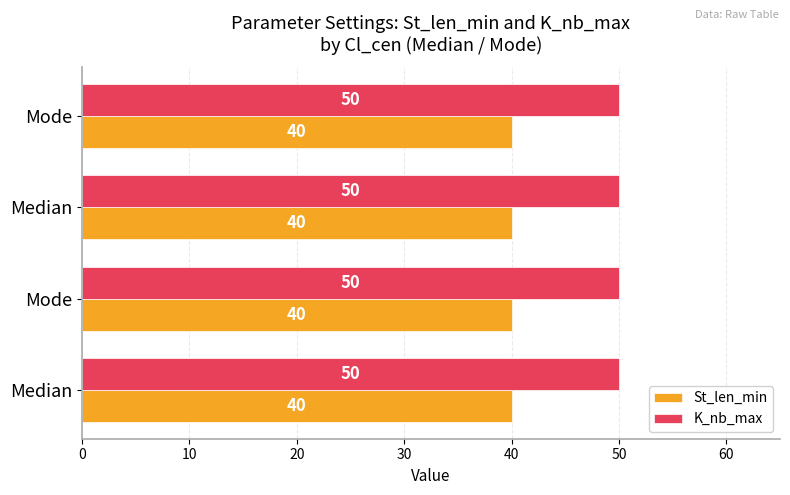

How many series are shown in this chart?

2